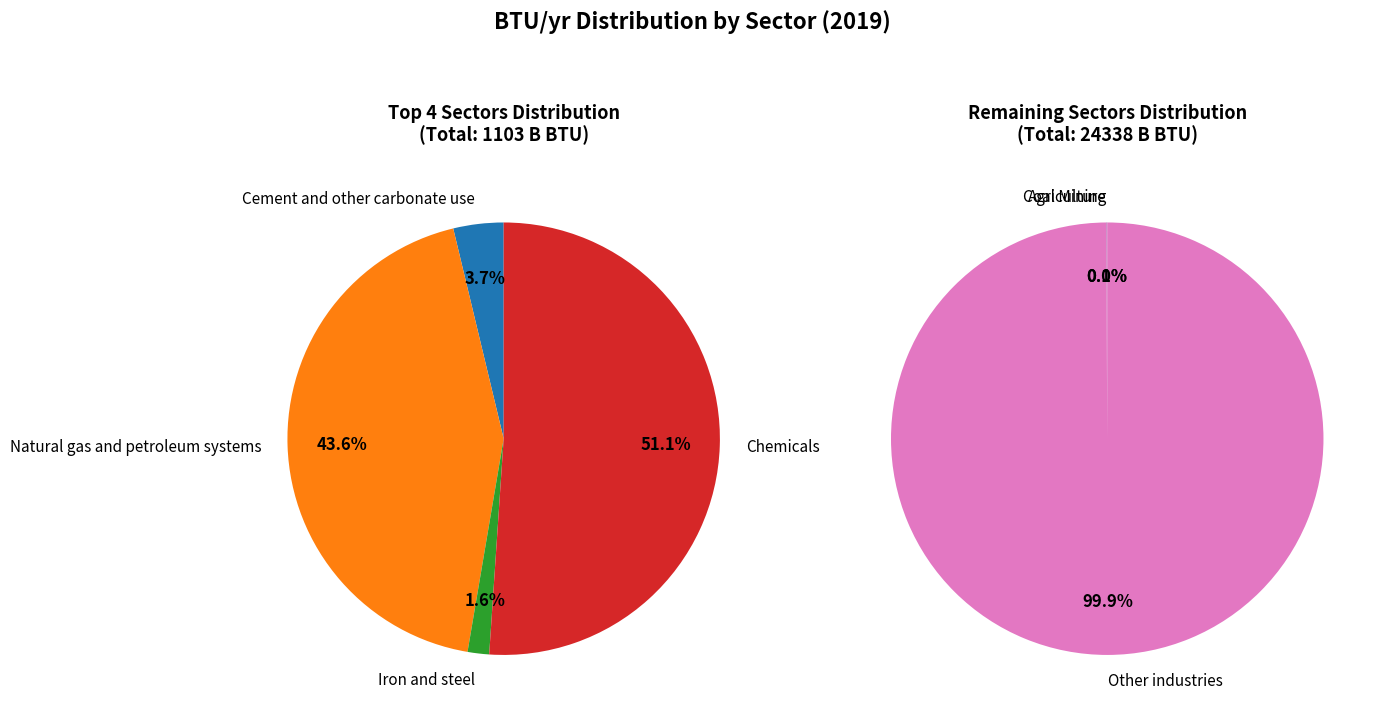

Which category has the smallest portion of the pie?

Agriculture